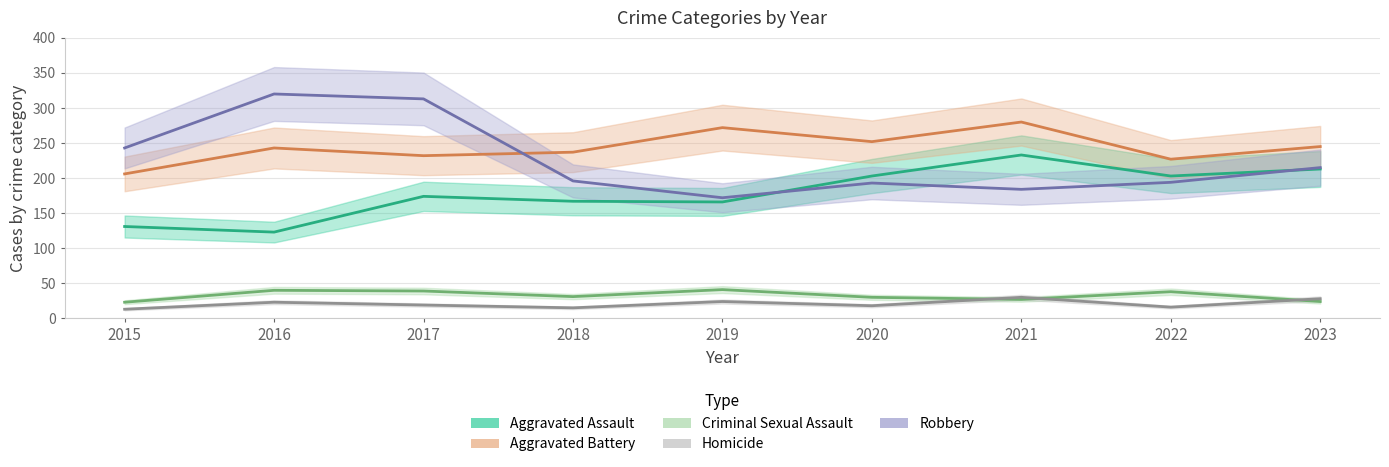

Reading left to right, extract all data points from this chart.

Aggravated Assault: 2015=131	2016=123	2017=174	2018=167	2019=166	2020=203	2021=233	2022=203	2023=213
Aggravated Battery: 2015=206	2016=243	2017=232	2018=237	2019=272	2020=252	2021=280	2022=227	2023=245
Criminal Sexual Assault: 2015=23	2016=40	2017=39	2018=31	2019=41	2020=30	2021=27	2022=38	2023=24
Homicide: 2015=13	2016=23	2017=19	2018=15	2019=24	2020=18	2021=30	2022=16	2023=28
Robbery: 2015=243	2016=320	2017=313	2018=196	2019=172	2020=193	2021=184	2022=194	2023=215